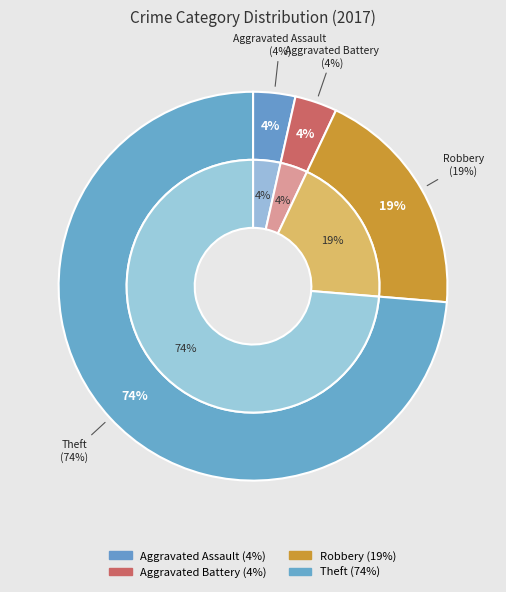

Do Aggravated Battery and Robbery together represent more than half of the pie?

No